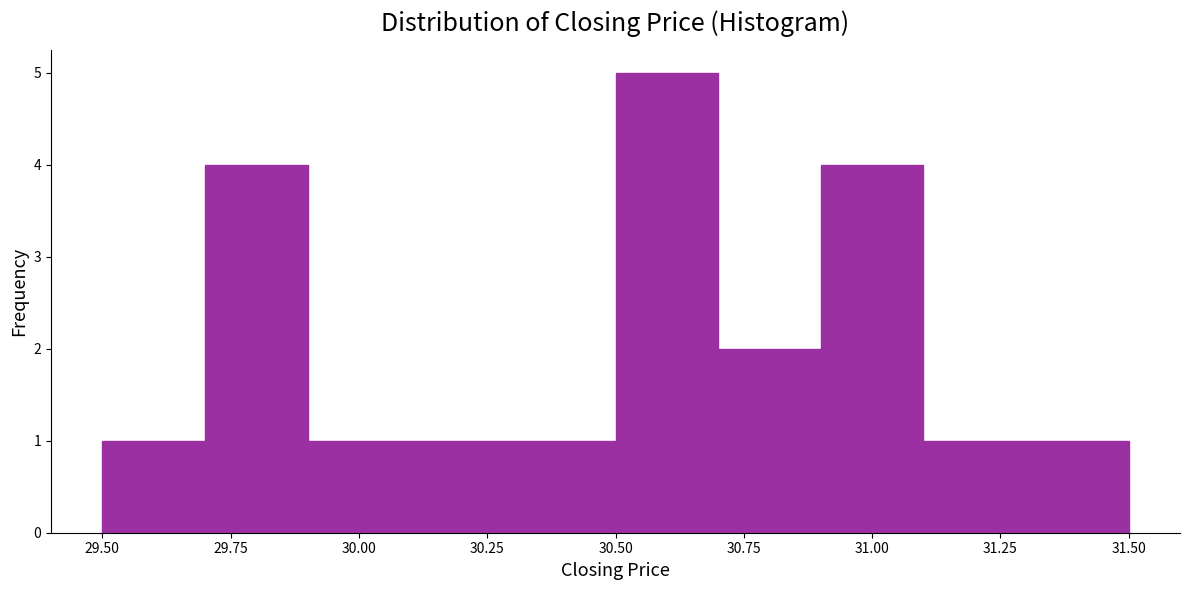

Over which range of the x-axis is the bar tallest?

30.5 to 30.7